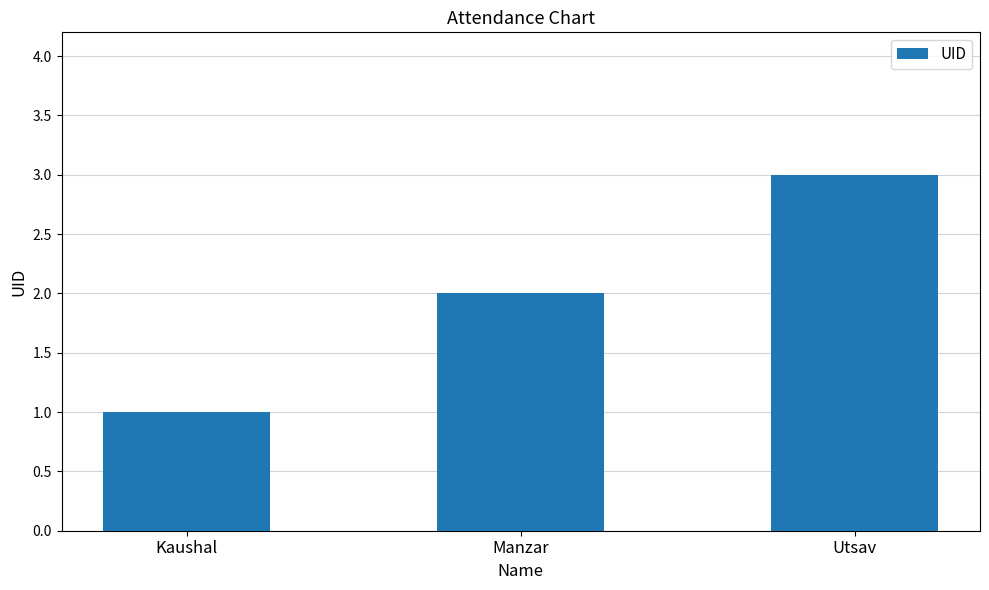

How many data points does each series have?

3